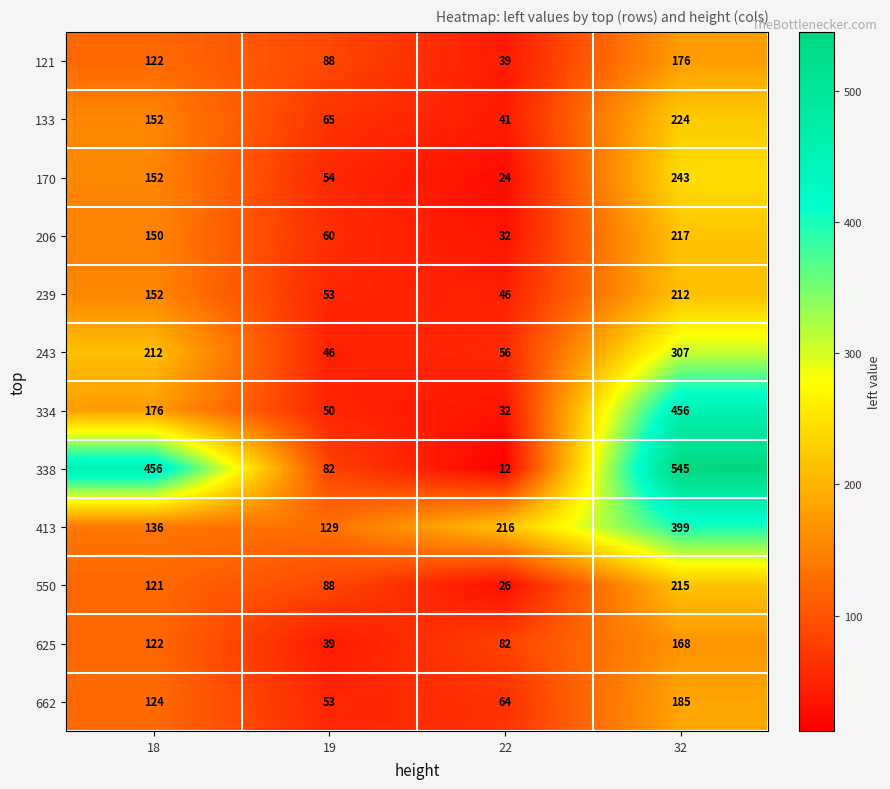

Which series has the largest range (max minus min)?

338